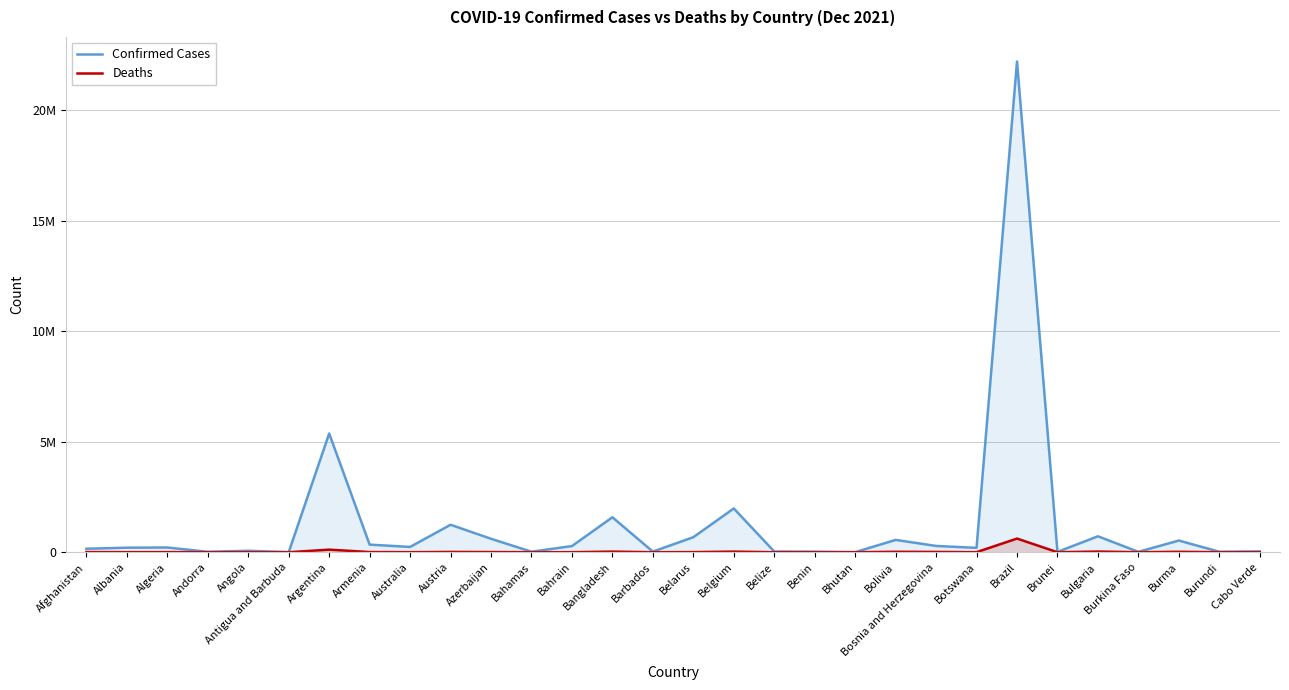

Where is the first local maximum for Confirmed Cases?

Algeria